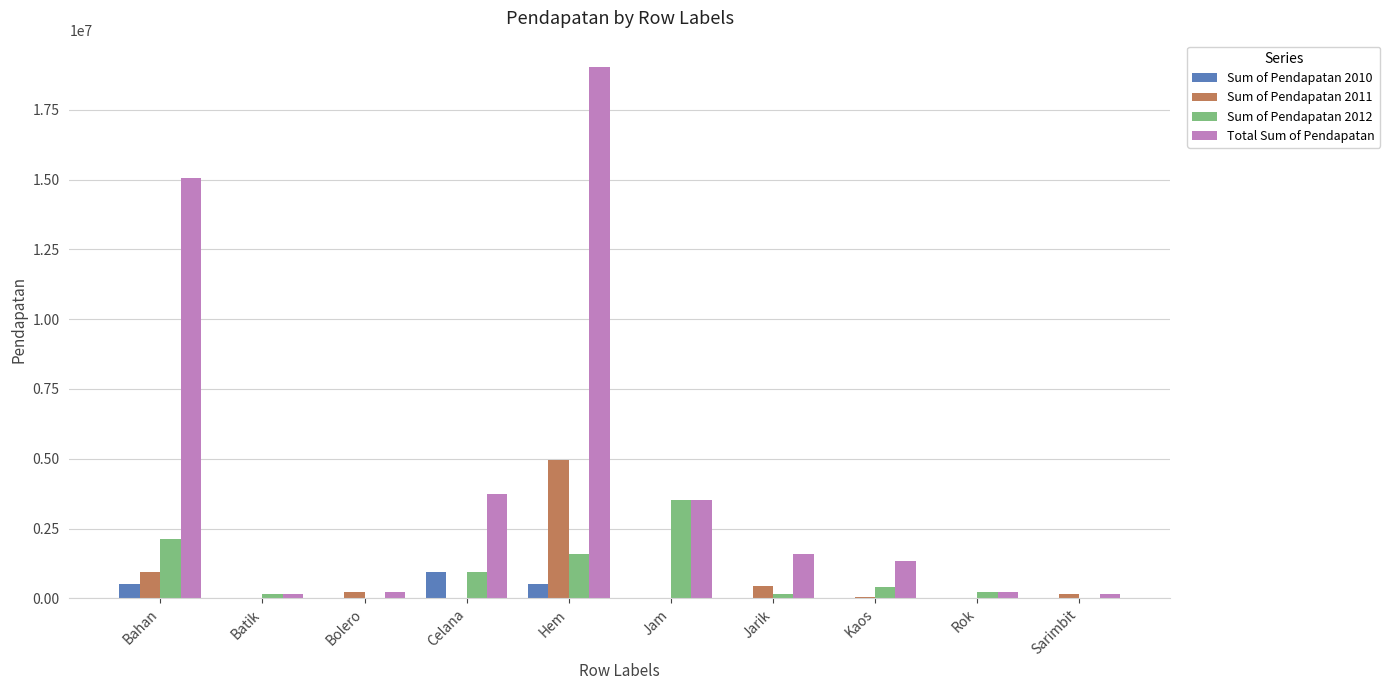

What is the greatest value displayed?

19023000